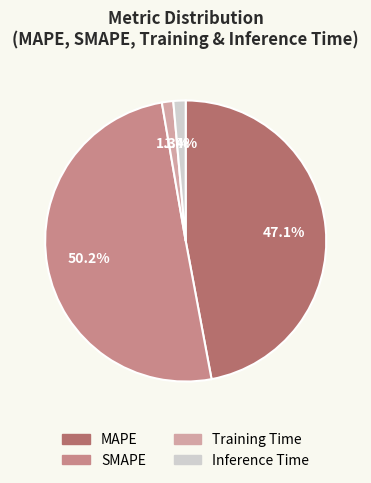

To the nearest percent, what portion does SMAPE represent?

50%